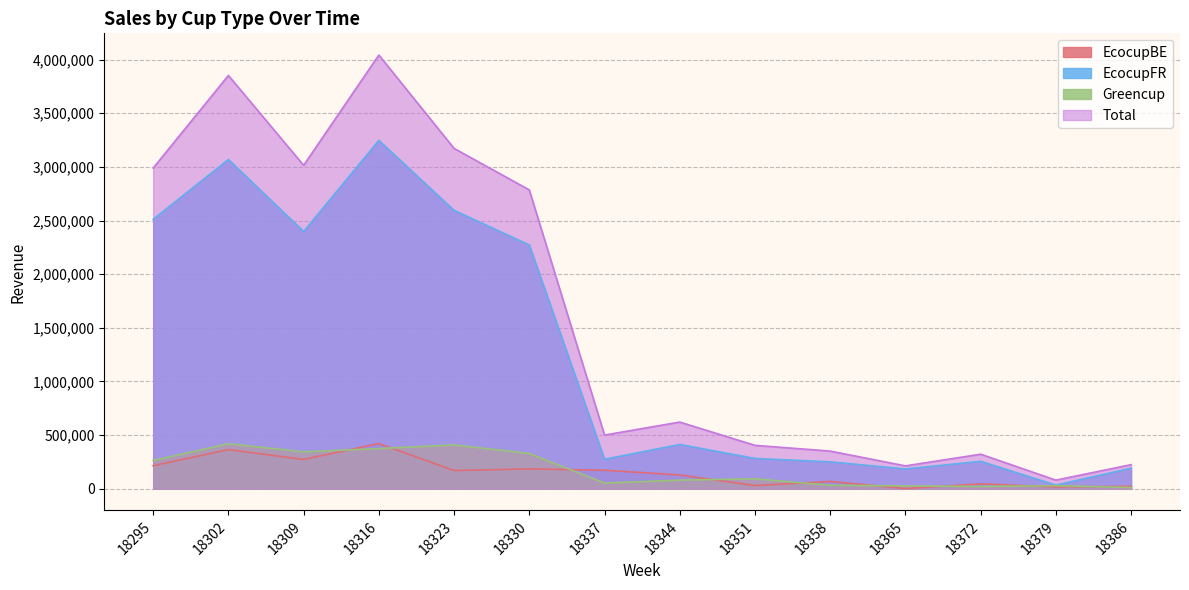

Which series has the largest total across all categories?

Total